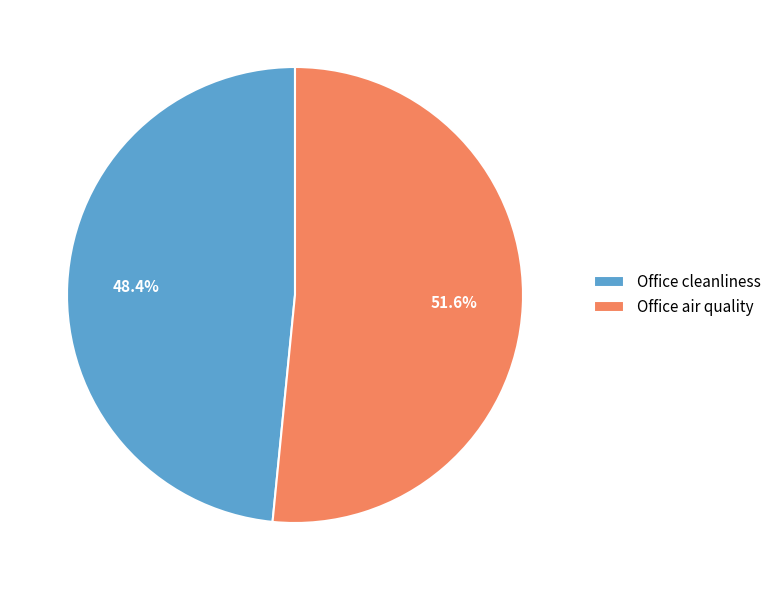

What percentage is the Office cleanliness slice, to the nearest percent?

48%